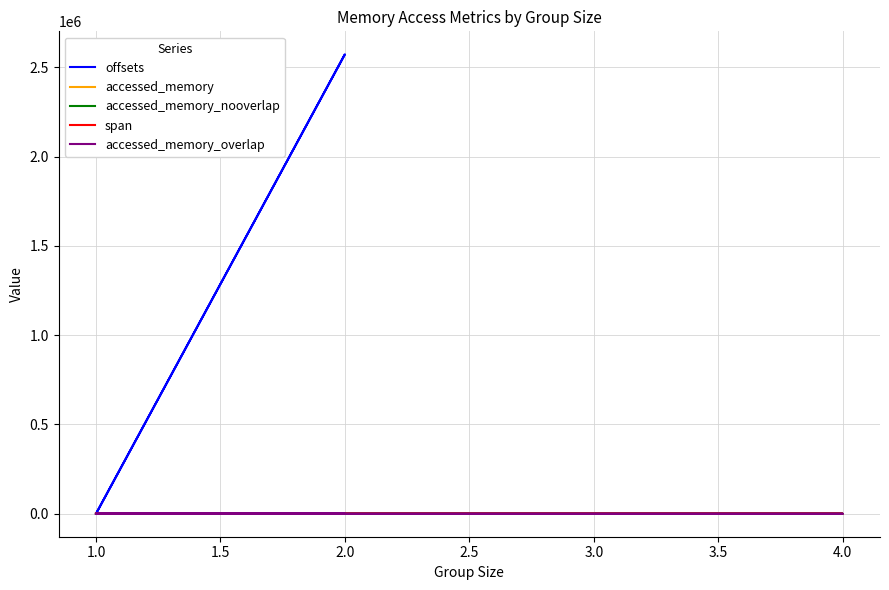

What is the maximum value for accessed_memory_overlap?

8